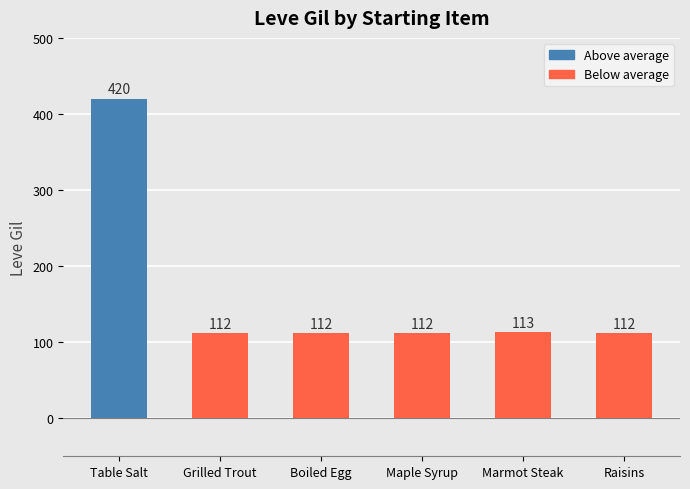

What is the label of the 2nd bar from the left?

Grilled Trout